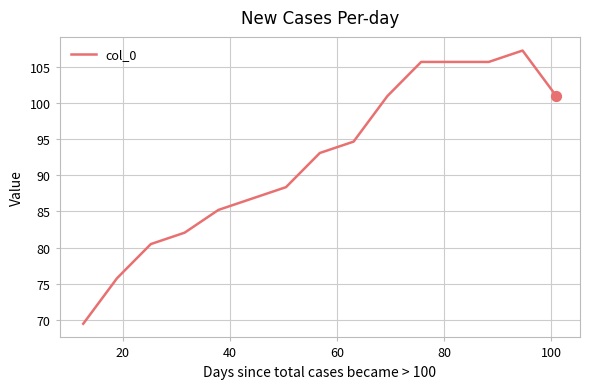

What is the maximum value shown in the chart?

107.3